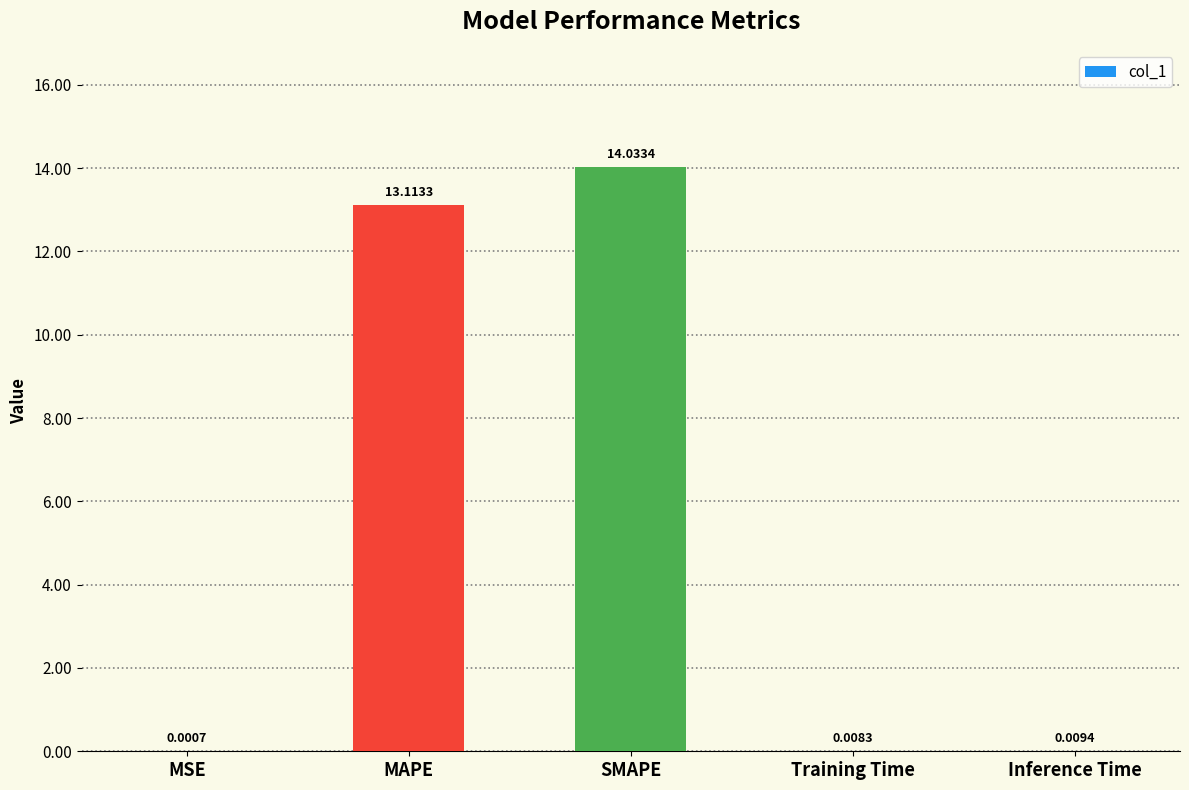

What is the sum of the values at Training Time and MAPE?

13.1